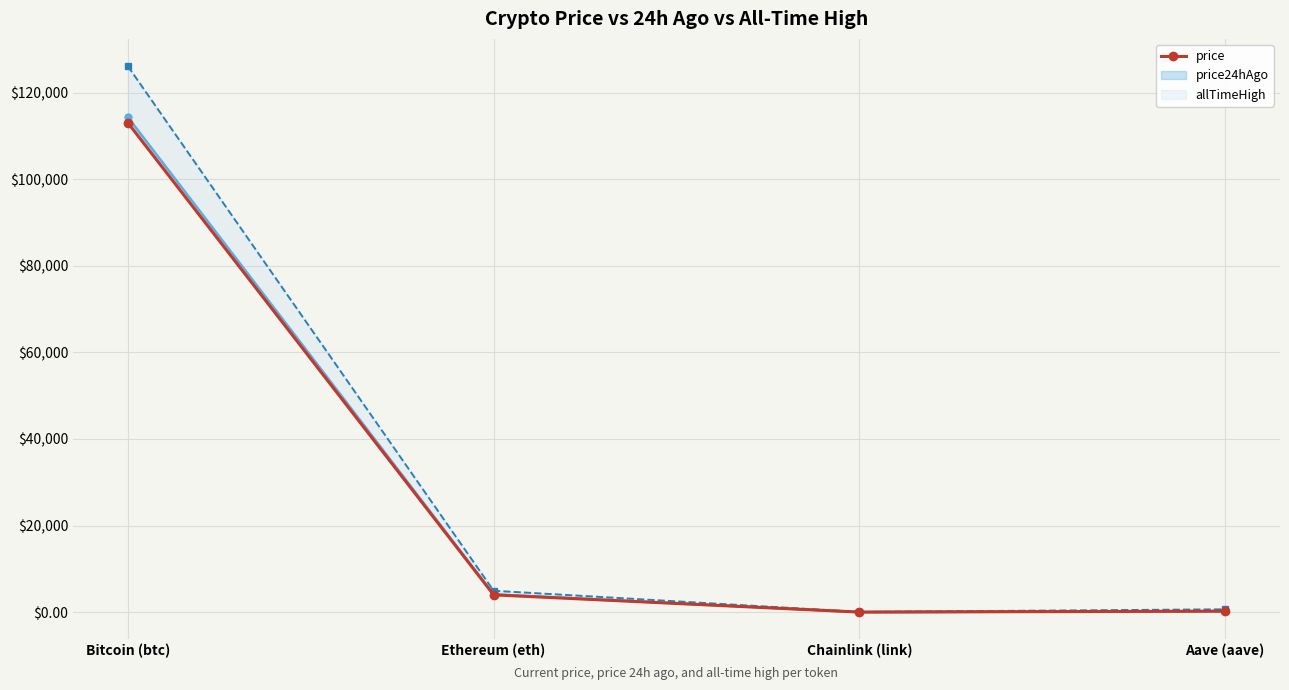

Which label corresponds to the largest value in the chart?

Bitcoin (btc)